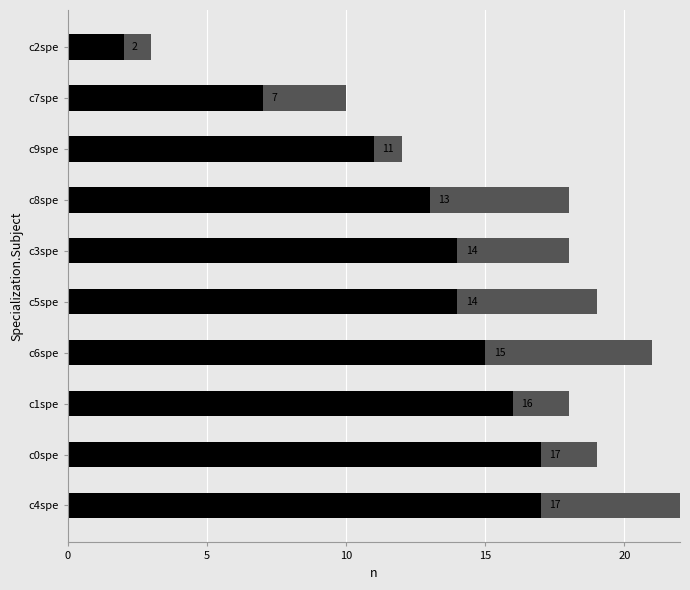

How many bars are there in total?

20